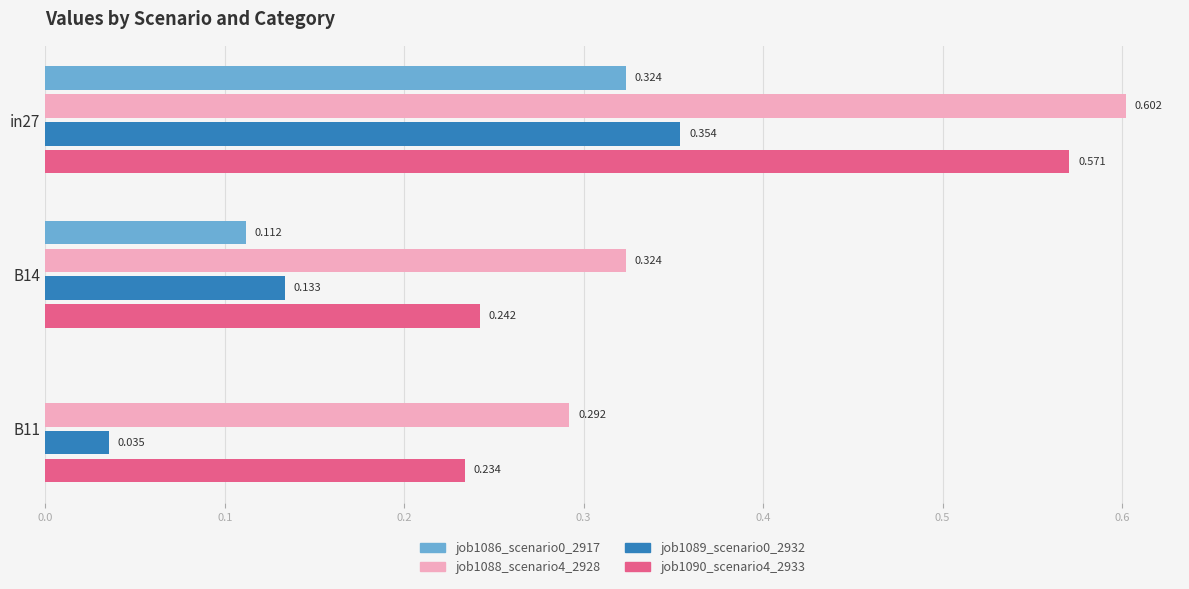

Is the value of job1088_scenario4_2928 at B14 greater than the value of job1090_scenario4_2933 at in27?

No